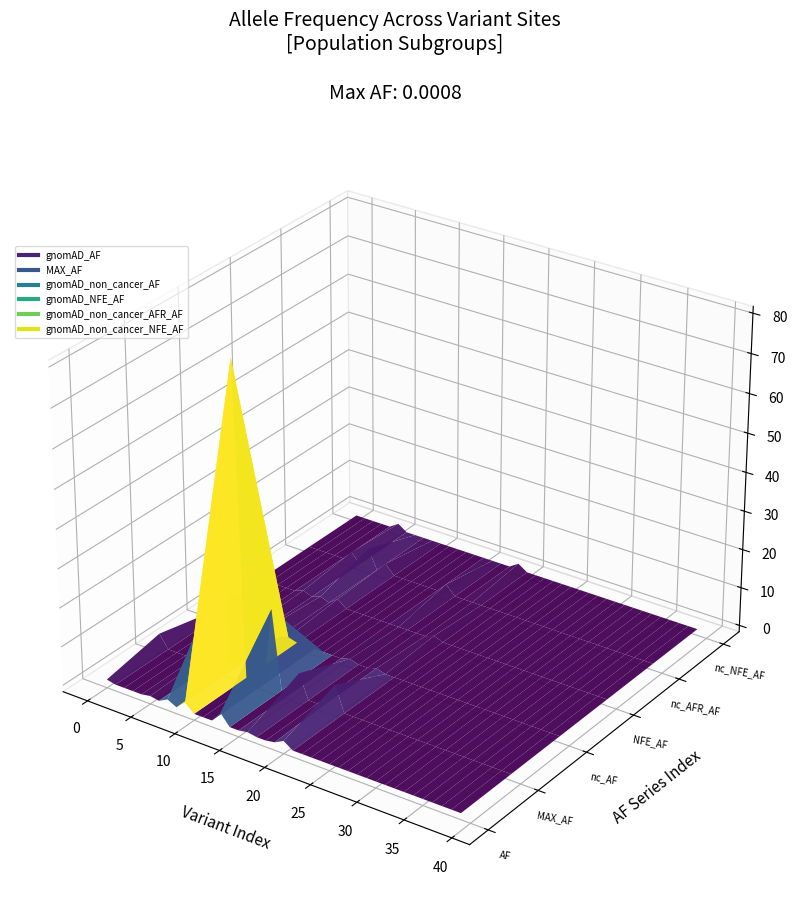

At which category does MAX_AF reach its first local peak?

5